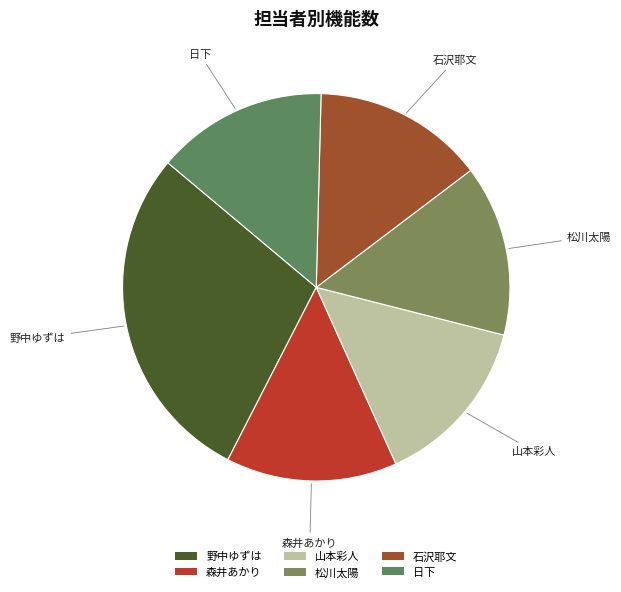

Count the number of slices in the pie.

6